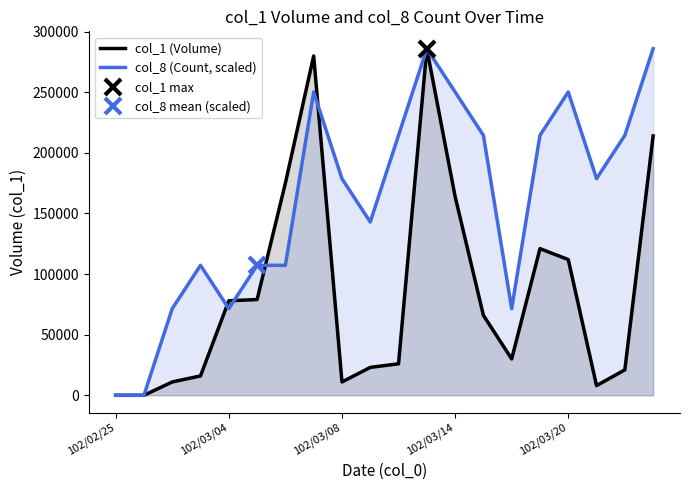

List the series in order of their peak value, highest first.

col_1 (Volume), col_8 (Count, scaled)